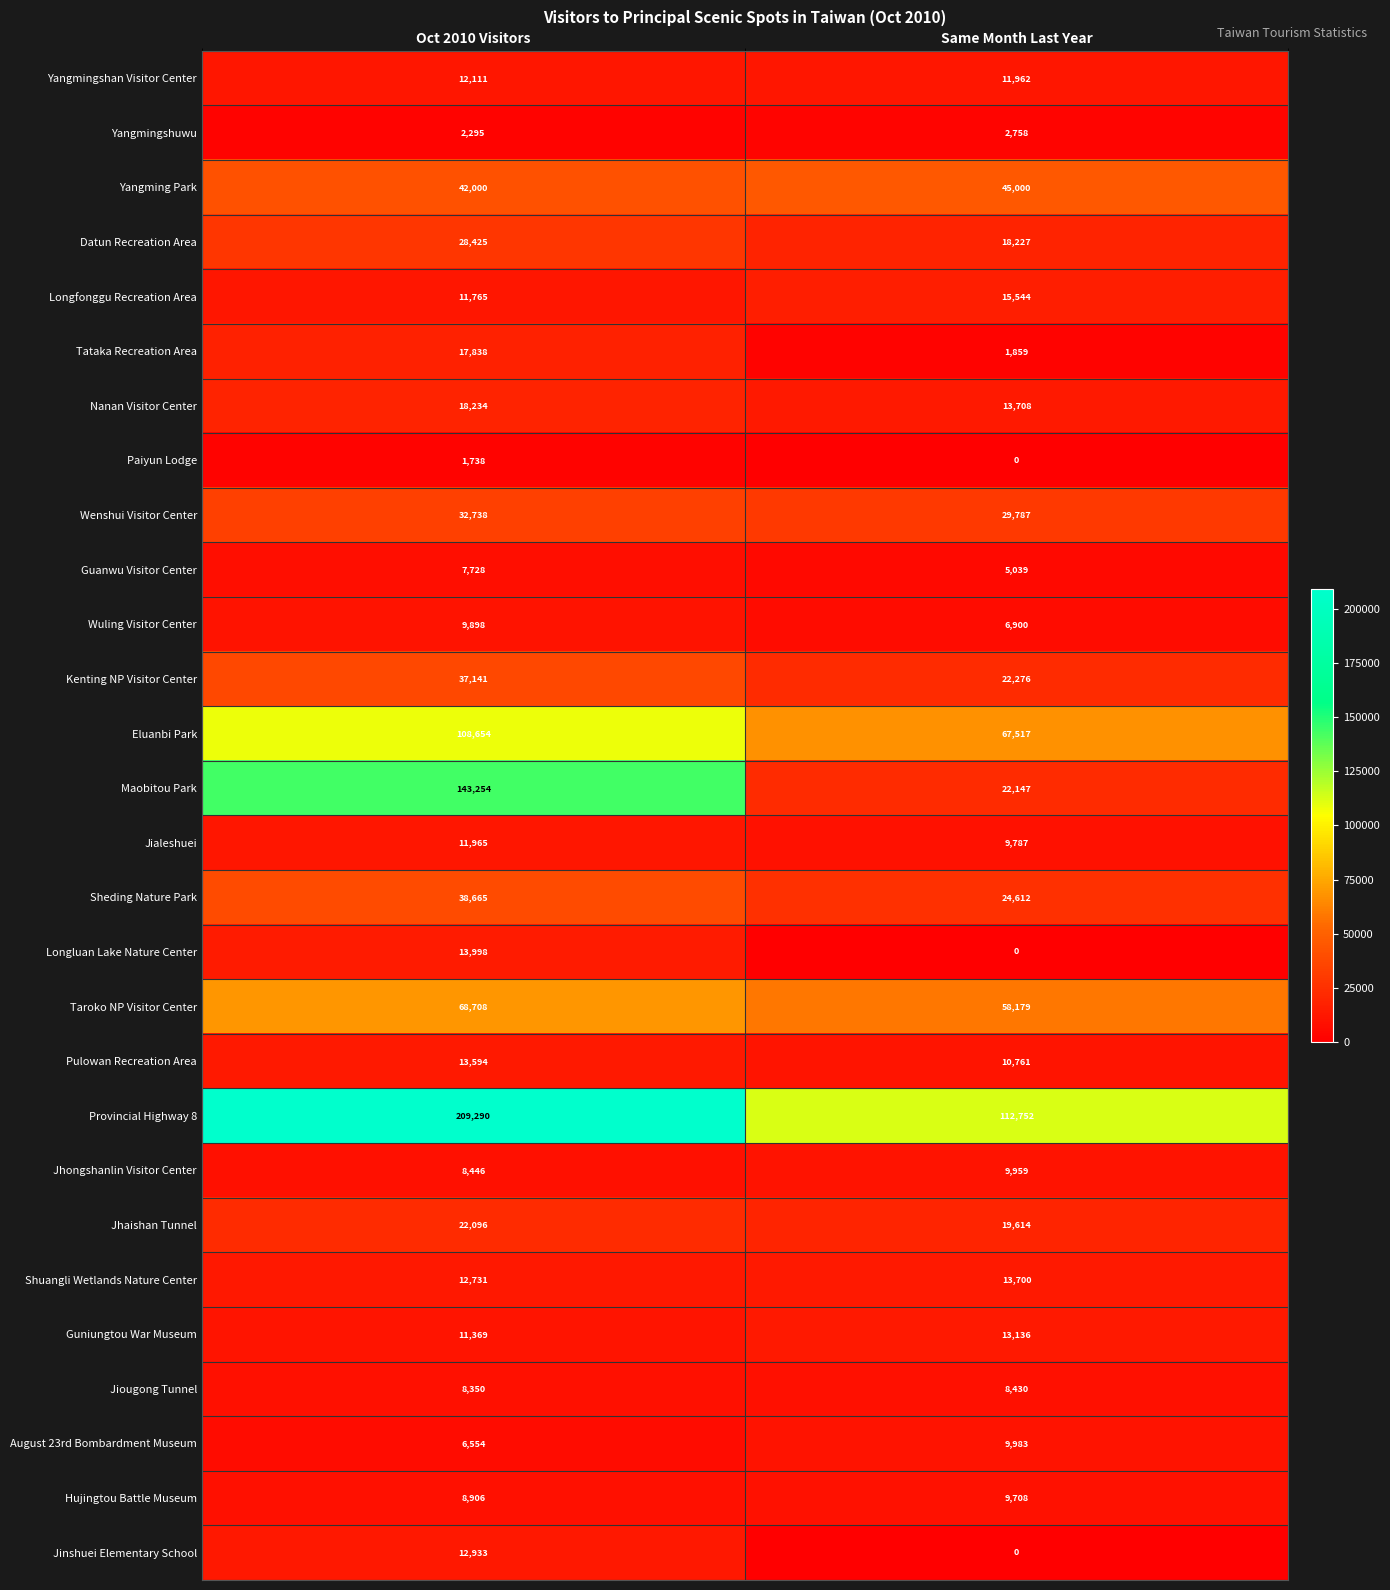

Which series changed the most between Oct 2010 Visitors and Same Month Last Year?

Maobitou Park